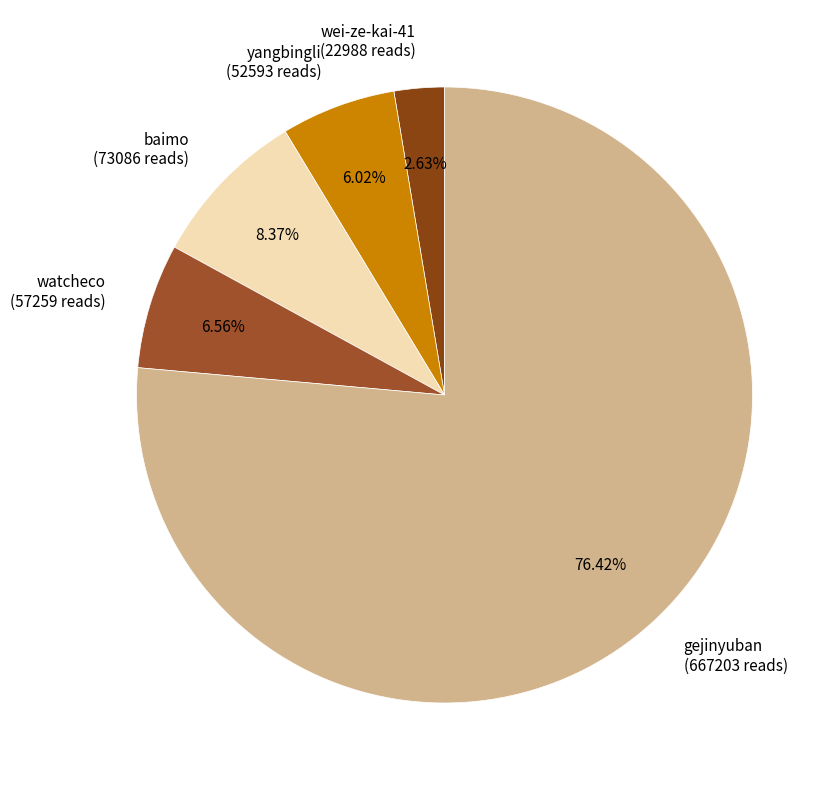

True or false: wei-ze-kai-41 accounts for 3% of the total.

True